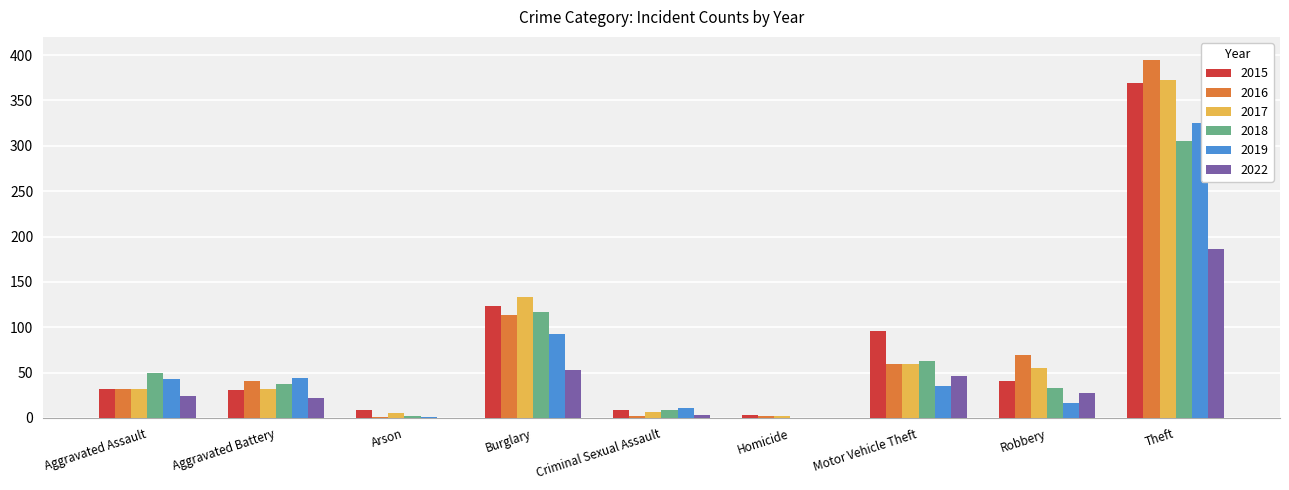

True or false: 2016 has a value of 16 at Robbery.

False